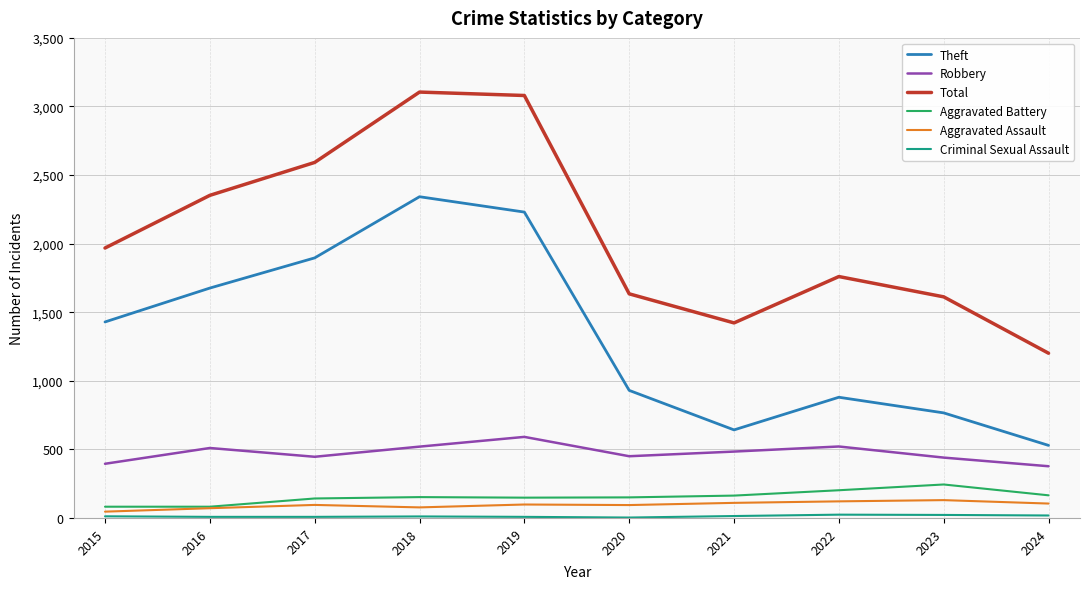

What is the highest value of the Total series?

3105